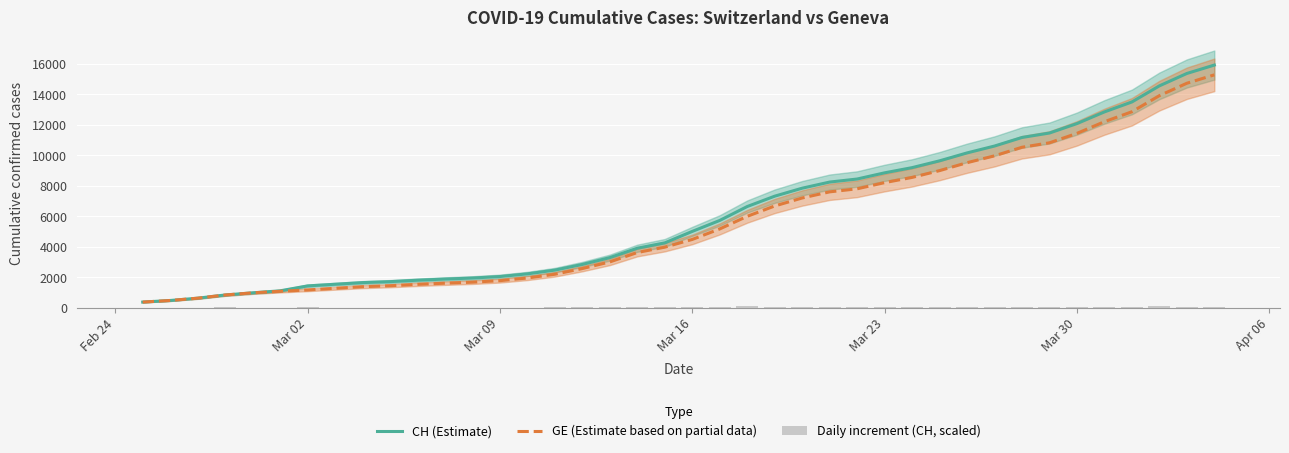

What is the highest value of the CH (Estimate) series?

15926